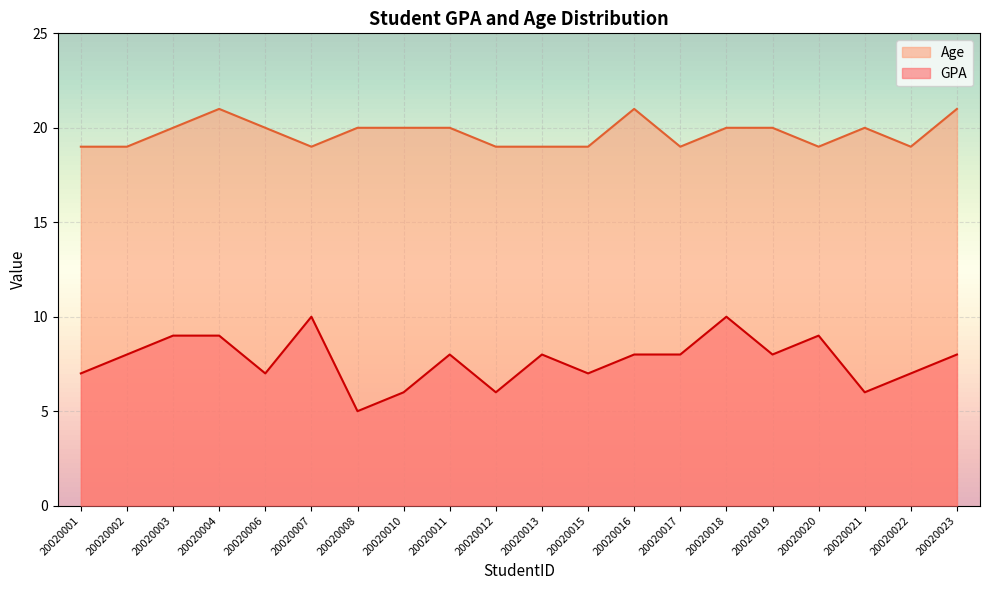

What are all the series names shown in the legend?

Age, GPA